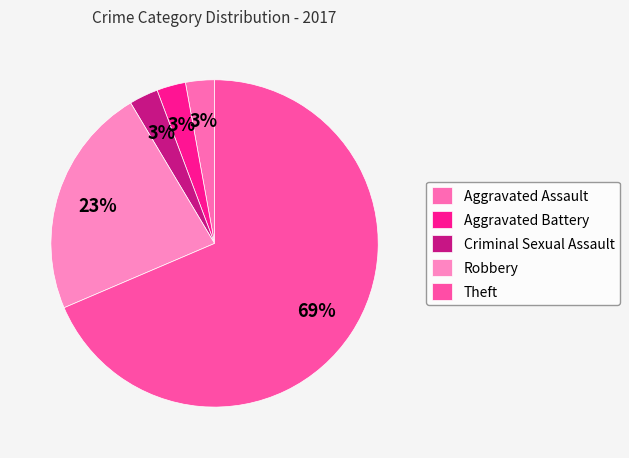

Is there any slice that represents more than half of the pie?

Yes